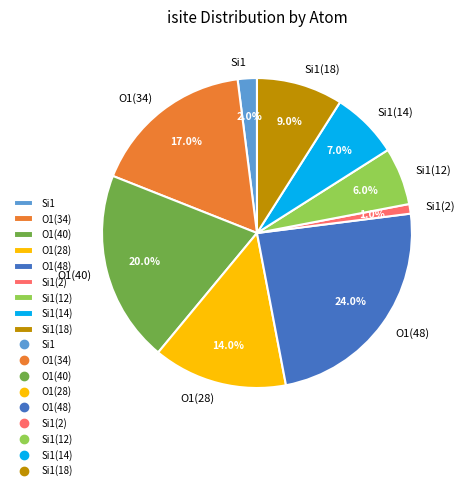

What is the ratio of the value at O1(48) to the value at O1(28)?

1.7